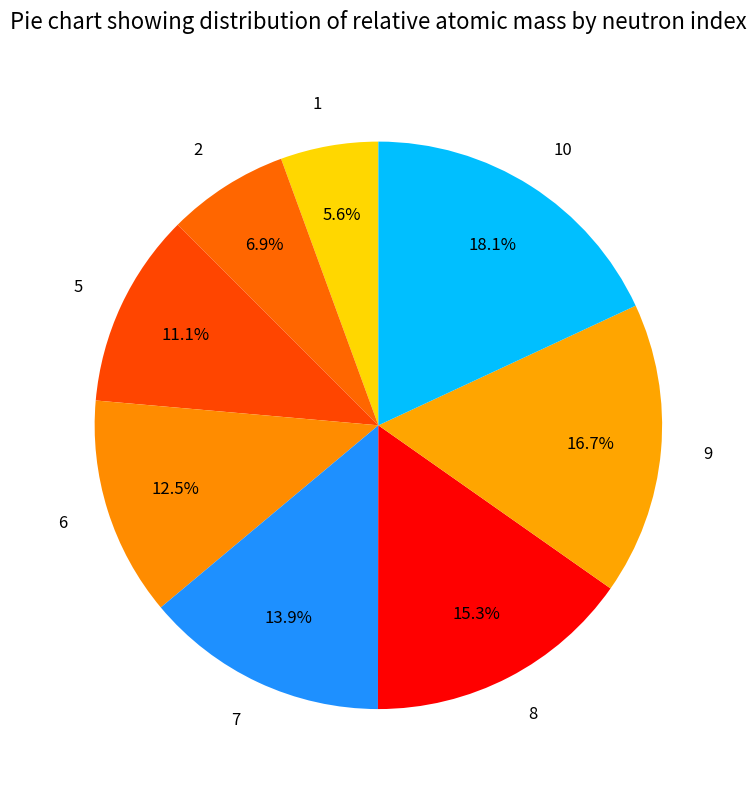

What percentage is the 5 slice, to the nearest percent?

11%